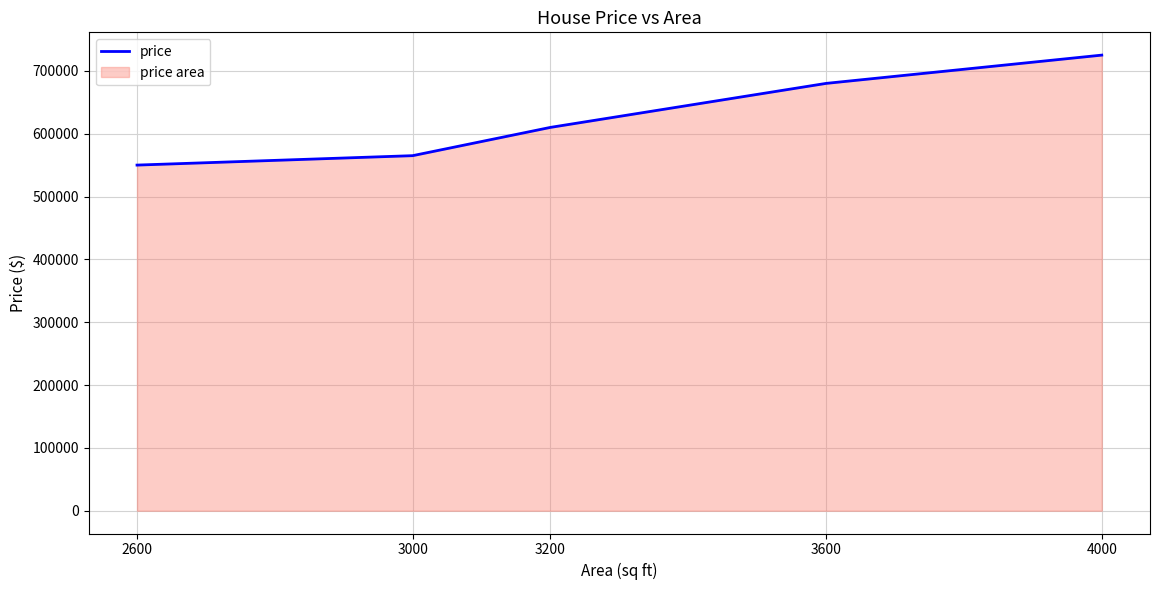

Which category has the lowest value across all series?

2600